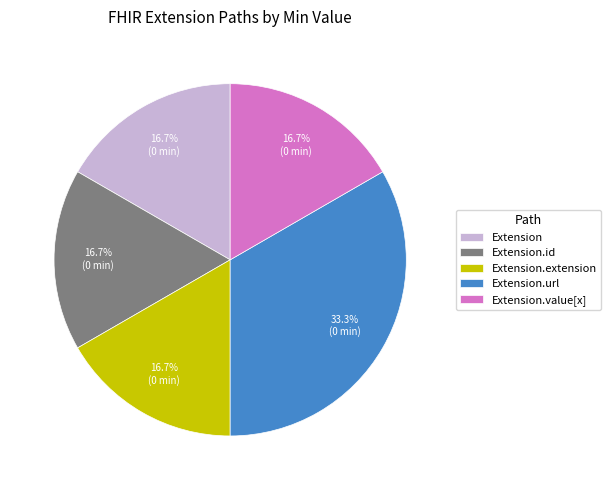

Which has a higher value, Extension.extension or Extension.url?

Extension.url